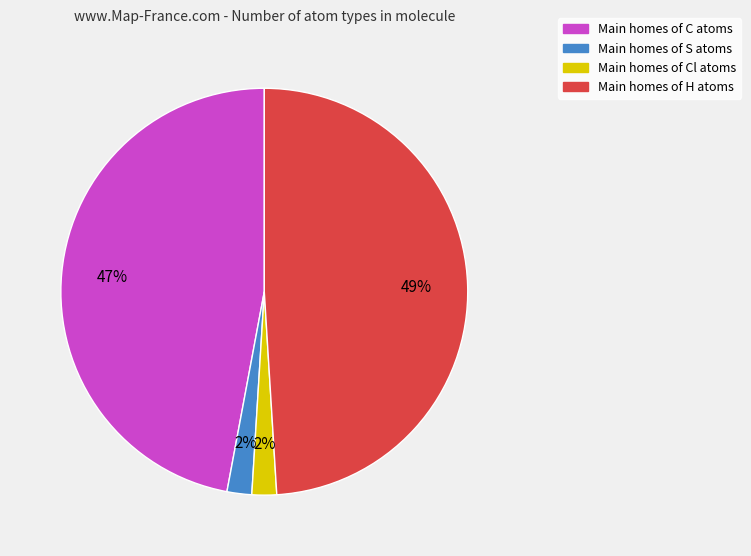

To the nearest percent, what is the average slice percentage?

25%